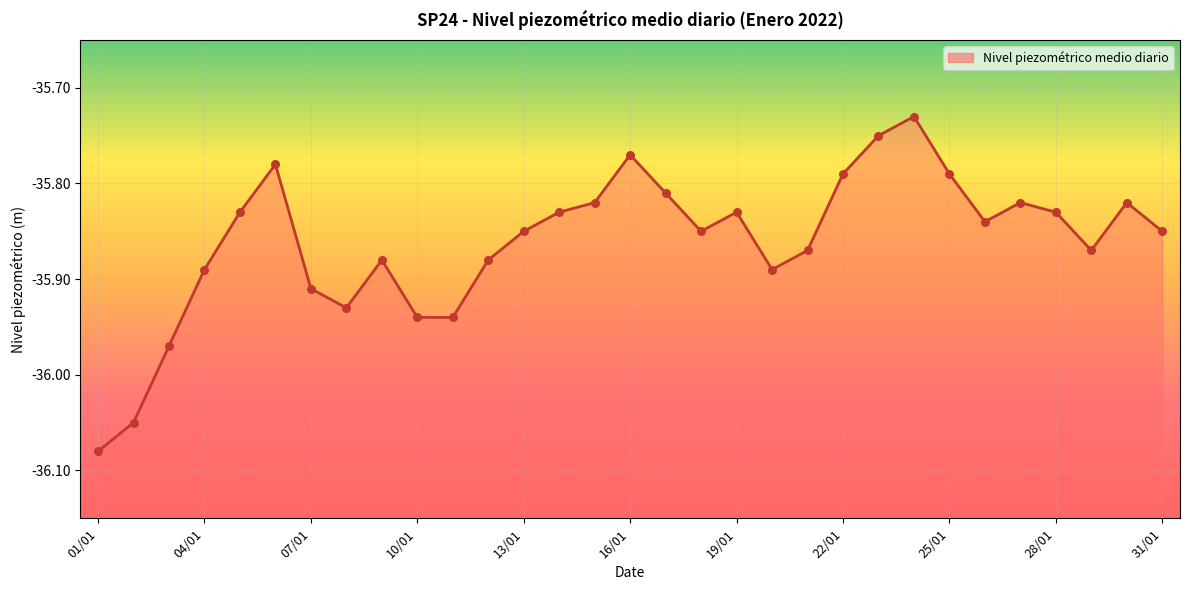

Which series has the largest Y range (max minus min)?

Nivel piezométrico medio diario